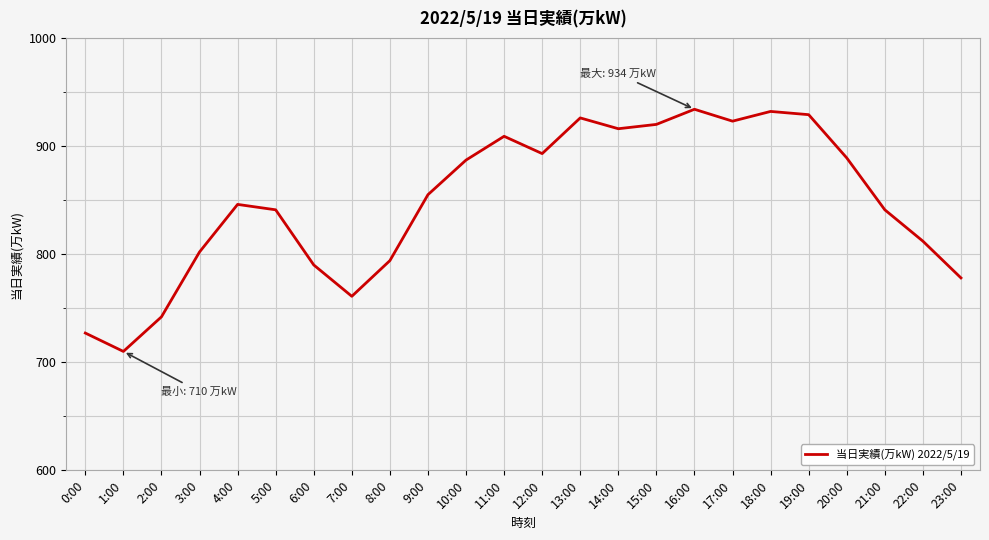

Reading left to right, list all the values displayed in this chart.

727	710	742	802	846	841	790	761	794	855	887	909	893	926	916	920	934	923	932	929	889	841	812	778